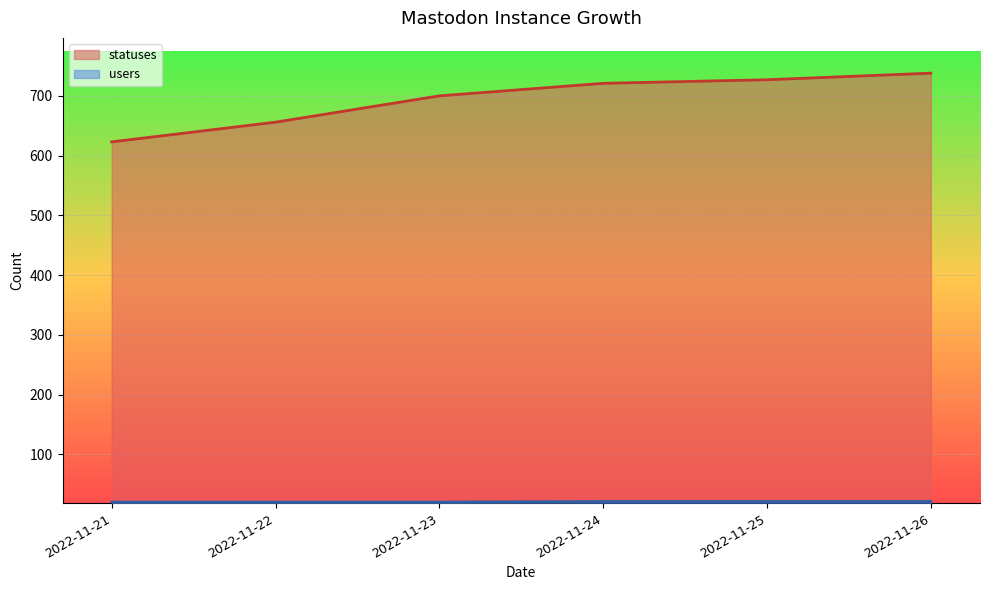

What is the difference between the maximum and minimum values in the users series?

1